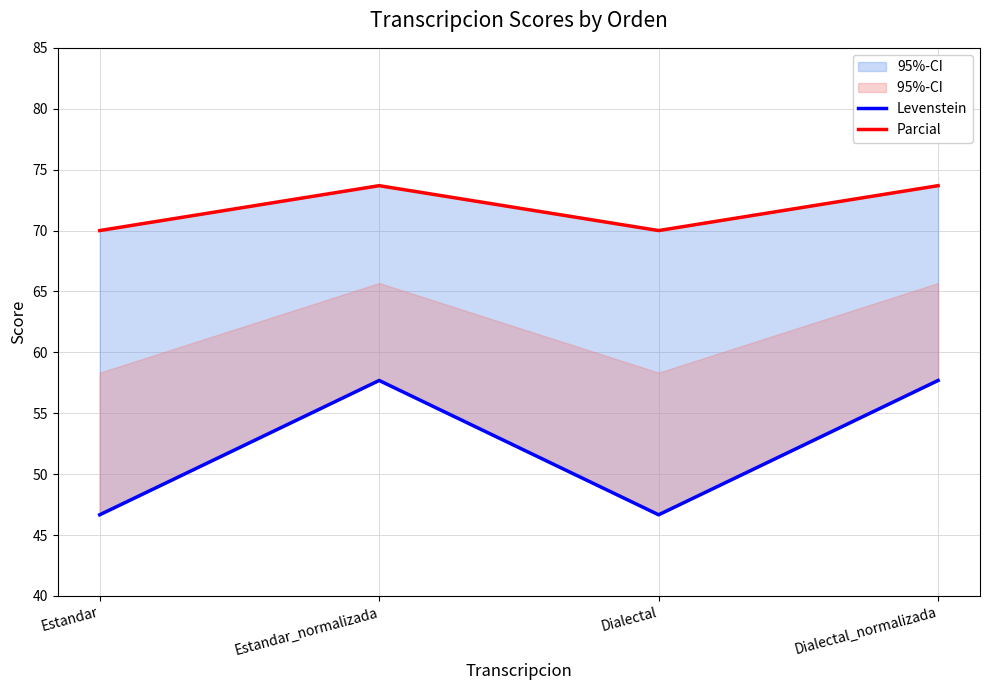

Rank the series by their average value, from lowest to highest.

Levenstein, Parcial